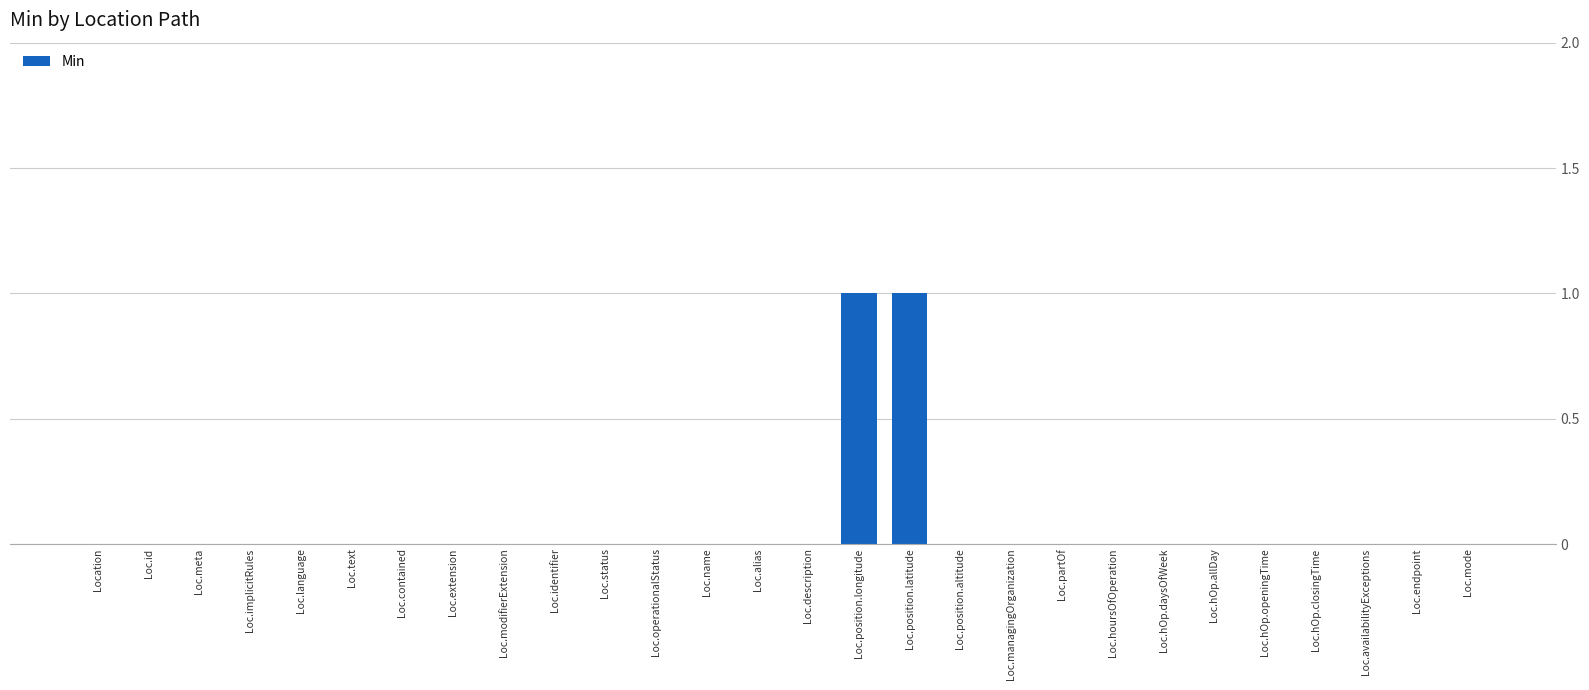

What is the greatest value displayed?

1